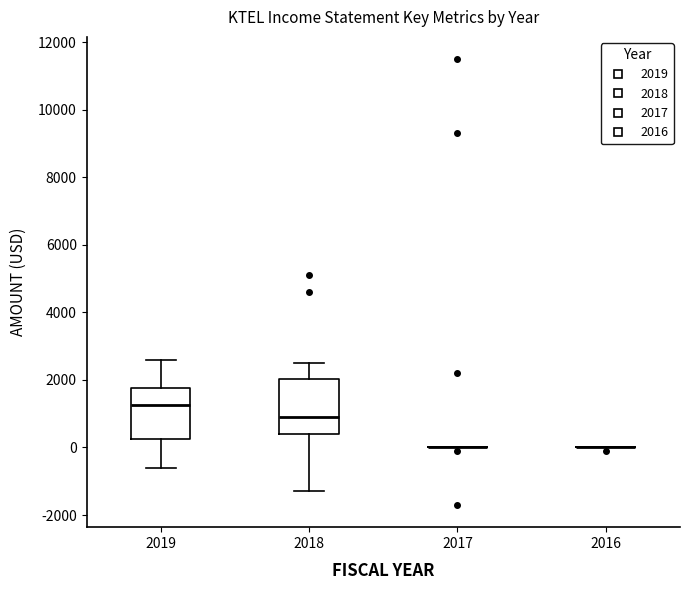

Reading left to right, transcribe this box plot: for each box, give where its median line is, the range the box spans, and where its two whiskers end, as read against the y-axis. The values are not printed on the chart, so give them approximately, as read against the axis.

2019: median 1200, box 200 to 1800, whiskers -600 to 2600
2018: median 1000, box 400 to 2000, whiskers -1200 to 2600
2017: box collapsed to a line at 0, whiskers 0 to 0
2016: box collapsed to a line at 0, whiskers 0 to 0